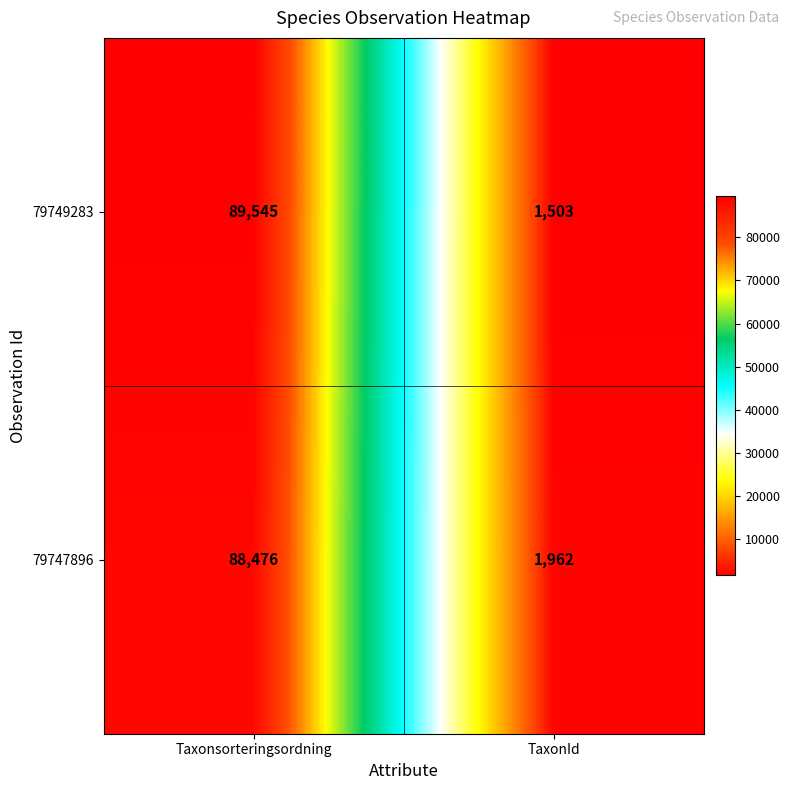

Which series has the largest total across all categories?

79749283